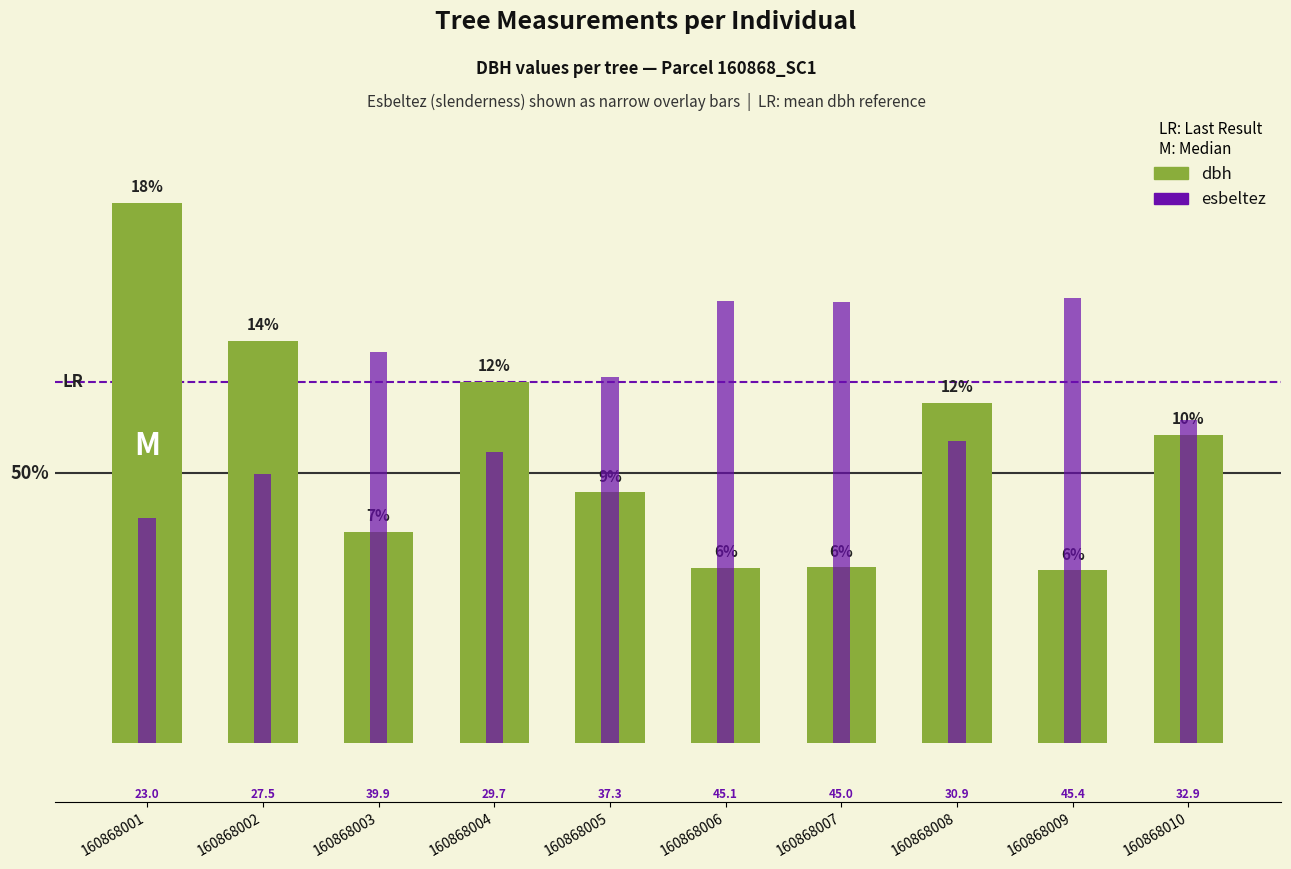

Are the bars horizontal?

No